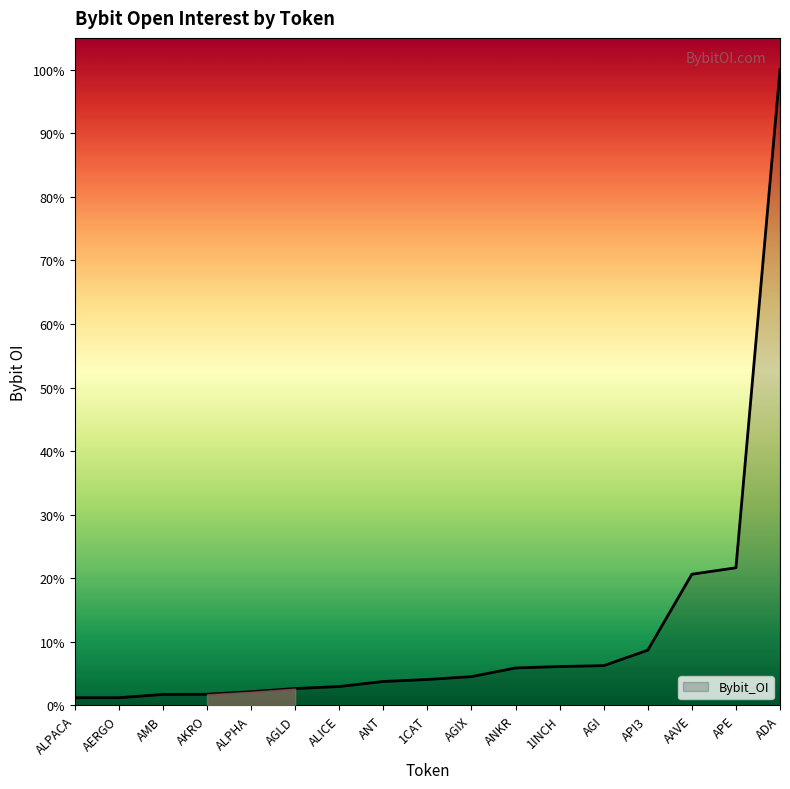

The value at AGLD is 1462234. True or false?

True